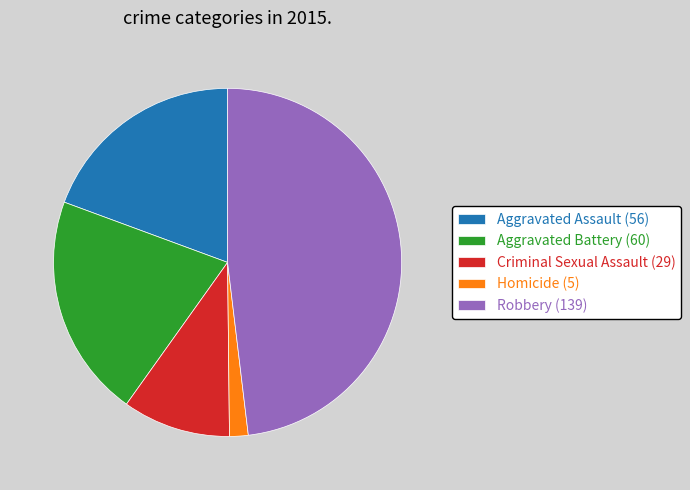

Is the sum of Aggravated Assault (56) and Robbery (139) greater than half?

Yes